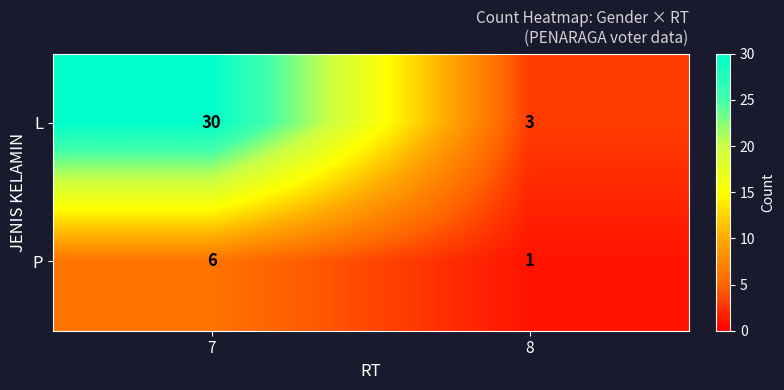

Which category has the lowest value in the P series?

8